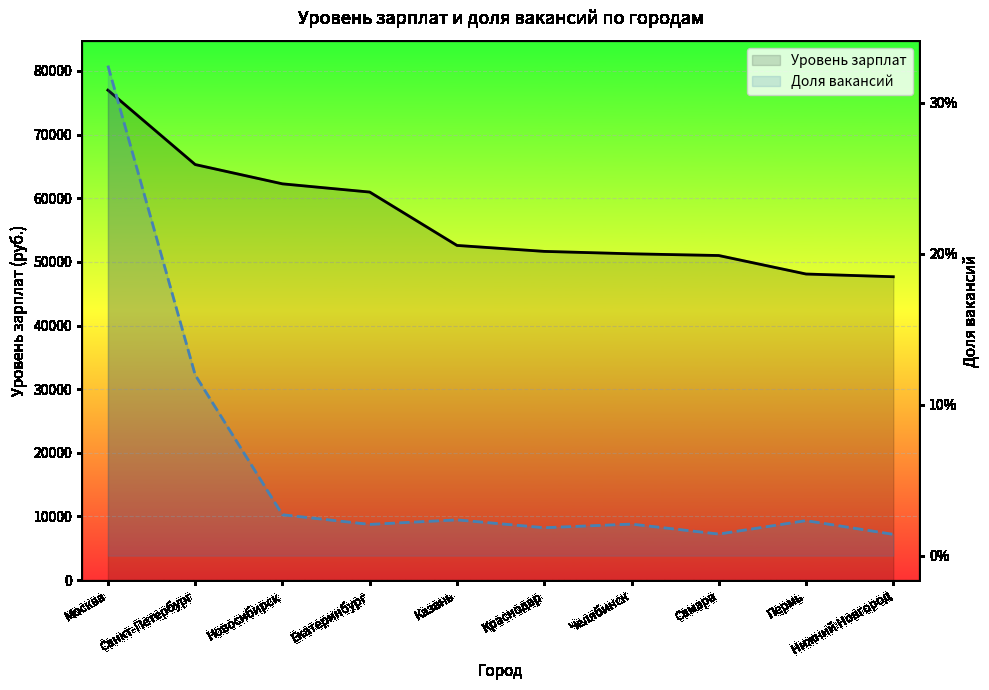

At which label is Уровень зарплат closest to 62316?

Новосибирск